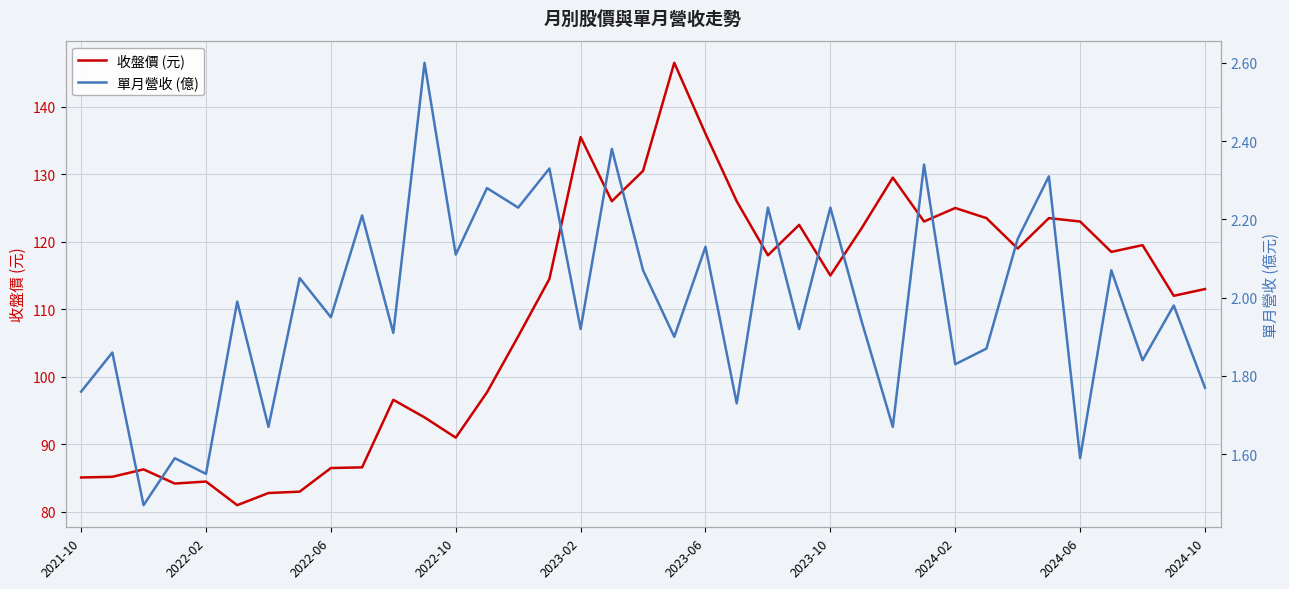

What is the sum of the 單月營收 (億) values at 10 and 25?

3.8